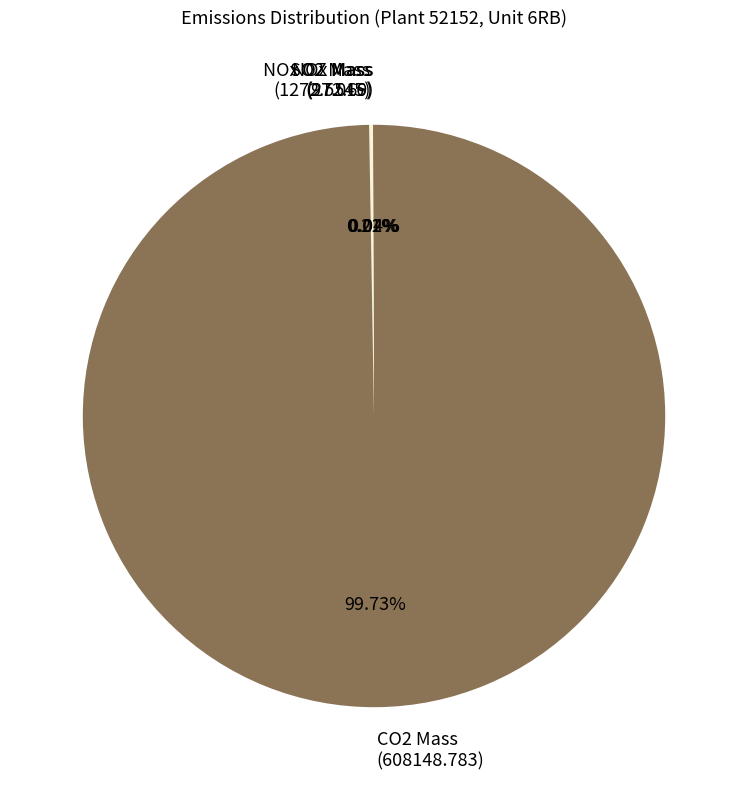

Does any single category account for the majority?

Yes